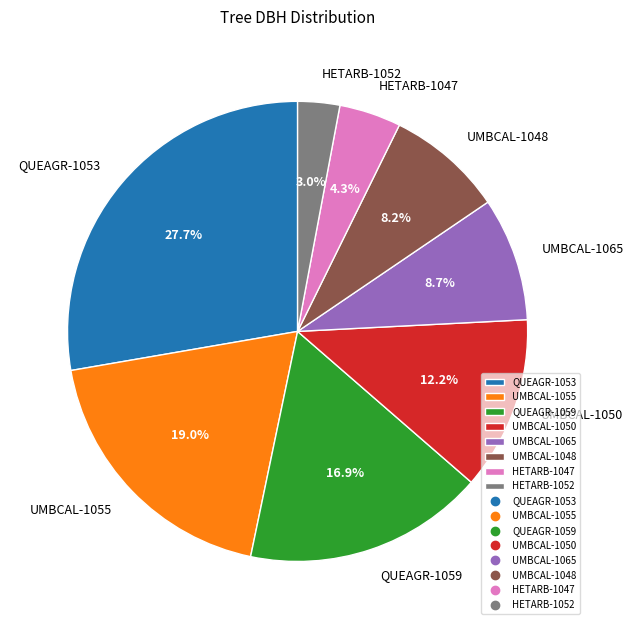

To the nearest percent, what percentage of the pie is UMBCAL-1050?

12%